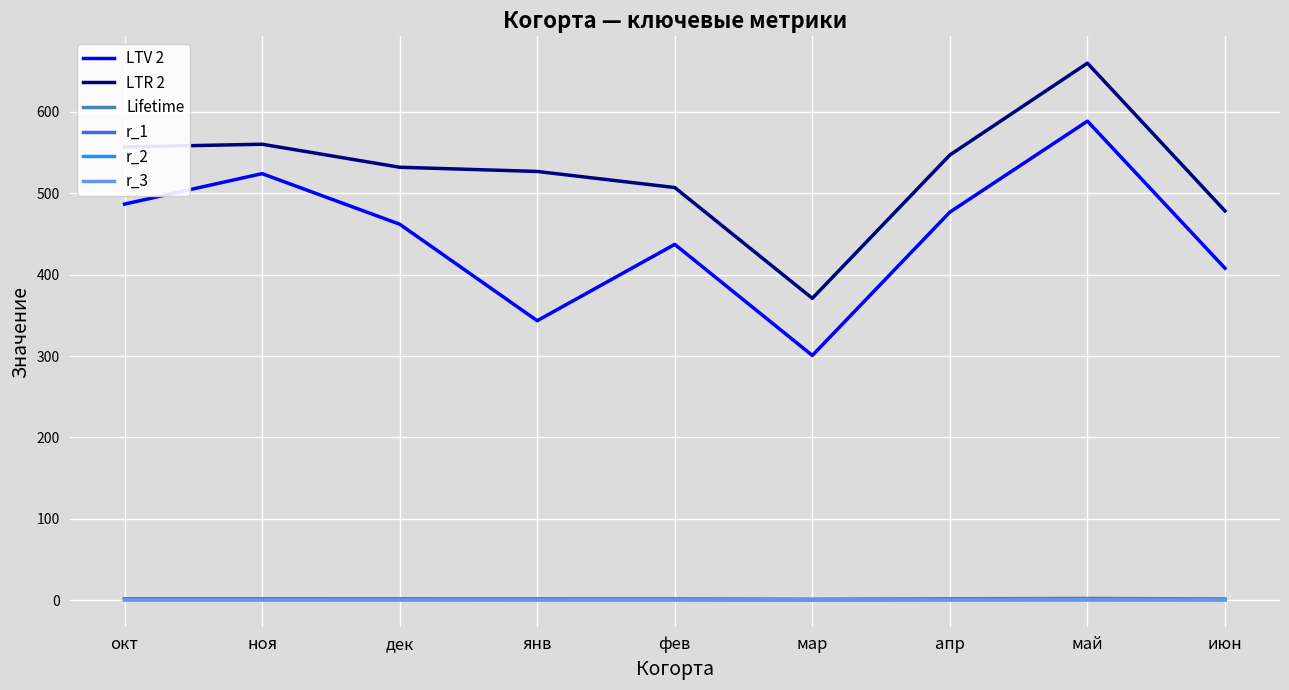

Is the value of r_1 at мар greater than the value of LTV 2 at ноя?

No